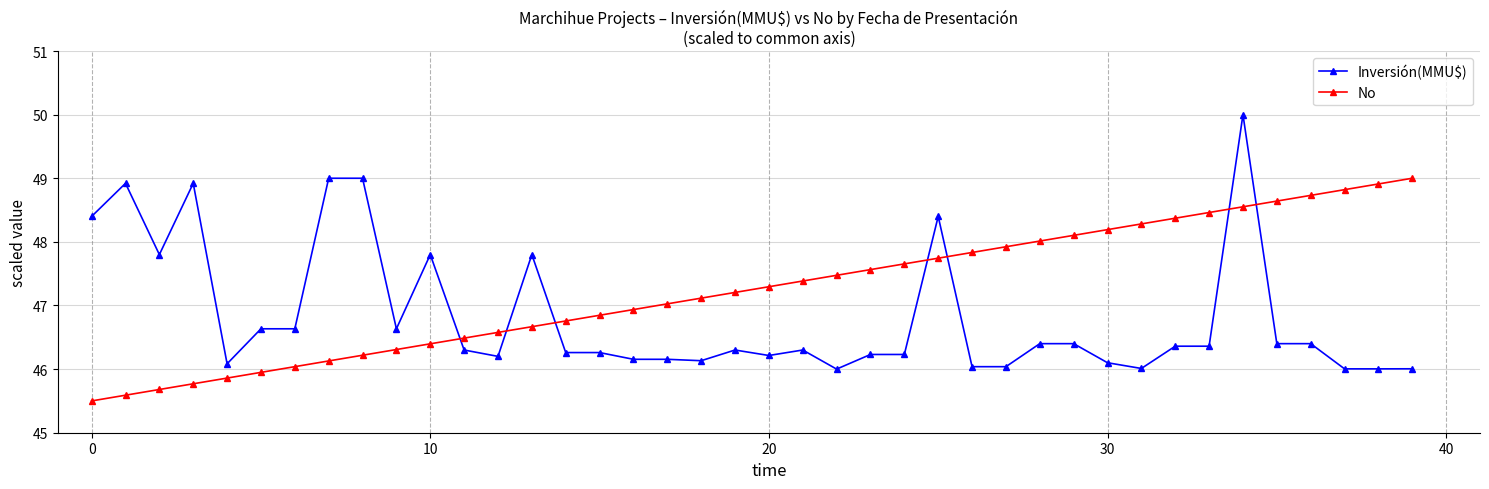

What is the value of the No point at the 2nd from the left?

45.6